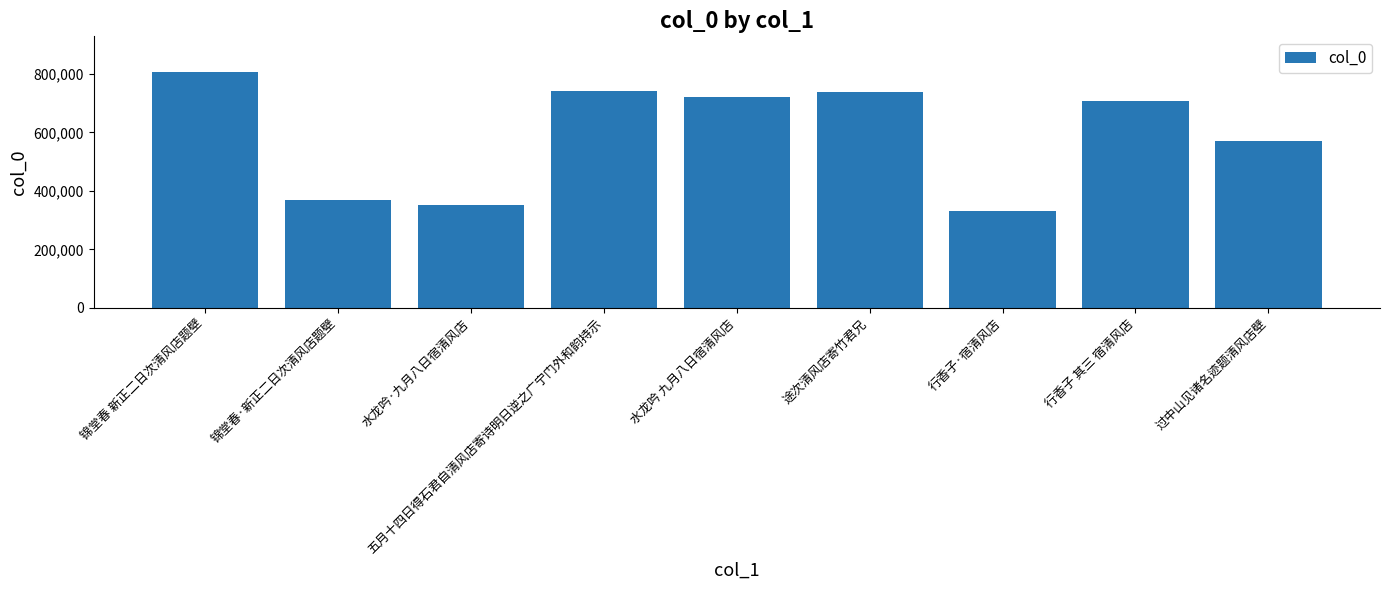

Is it true that the value at 锦堂春·新正二日次清风店题壁 is 506447?

False